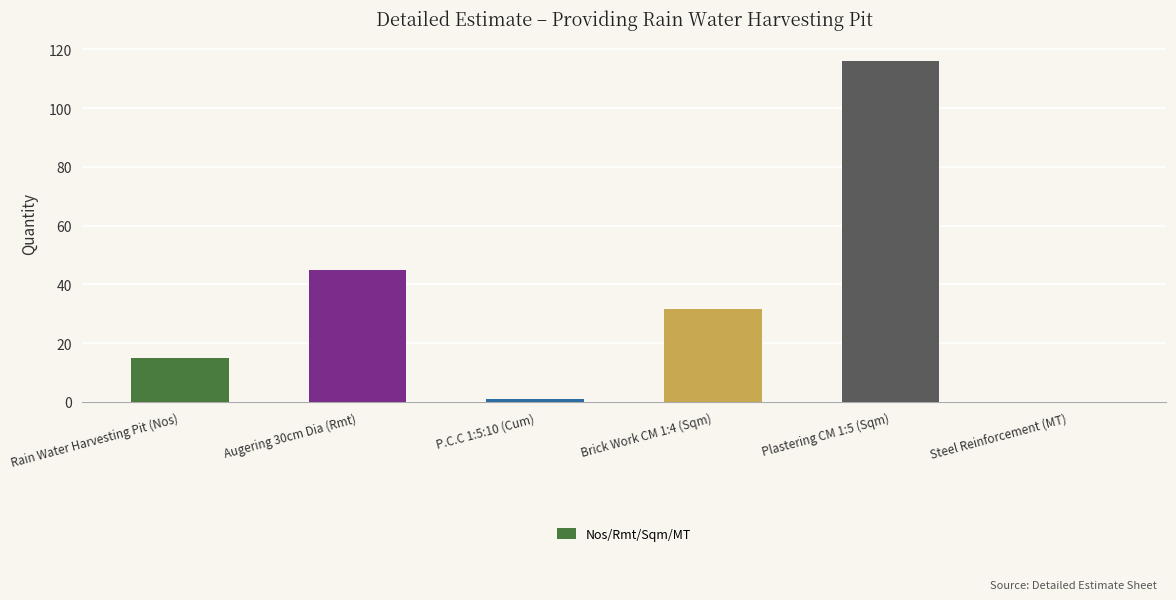

Is it true that the value at P.C.C 1:5:10 (Cum) is 1.1?

True